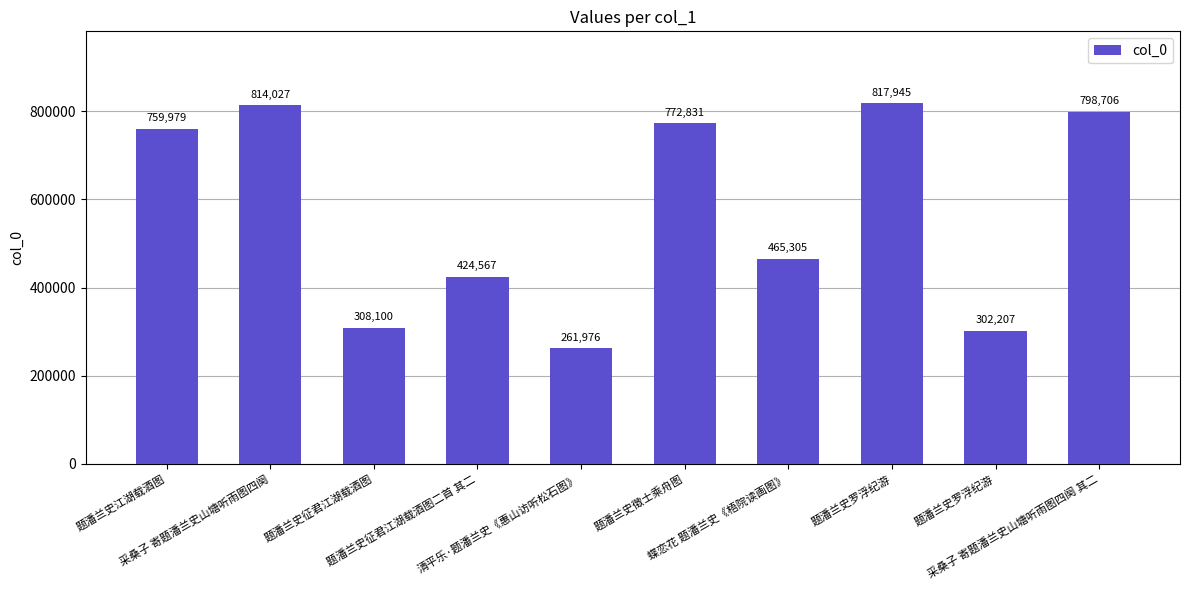

Which category has the highest value across all series?

题潘兰史罗浮纪游